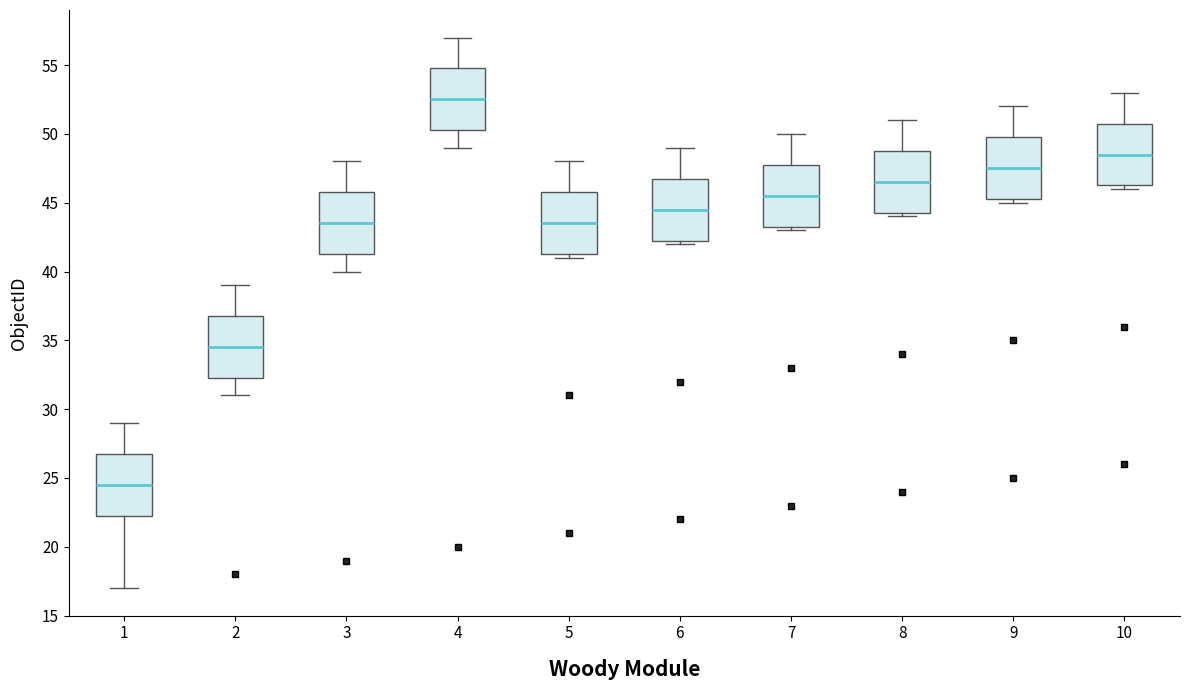

Reading left to right, transcribe this box plot: for each box, give where its median line is, the range the box spans, and where its two whiskers end, as read against the y-axis. The values are not printed on the chart, so give them approximately, as read against the axis.

1: median 24.5, box 22.5 to 27.0, whiskers 17.0 to 29.0
2: median 34.5, box 32.5 to 37.0, whiskers 31.0 to 39.0
3: median 43.5, box 41.5 to 46.0, whiskers 40.0 to 48.0
4: median 52.5, box 50.5 to 55.0, whiskers 49.0 to 57.0
5: median 43.5, box 41.5 to 46.0, whiskers 41.0 to 48.0
6: median 44.5, box 42.5 to 47.0, whiskers 42.0 to 49.0
7: median 45.5, box 43.5 to 48.0, whiskers 43.0 to 50.0
8: median 46.5, box 44.5 to 49.0, whiskers 44.0 to 51.0
9: median 47.5, box 45.5 to 50.0, whiskers 45.0 to 52.0
10: median 48.5, box 46.5 to 51.0, whiskers 46.0 to 53.0